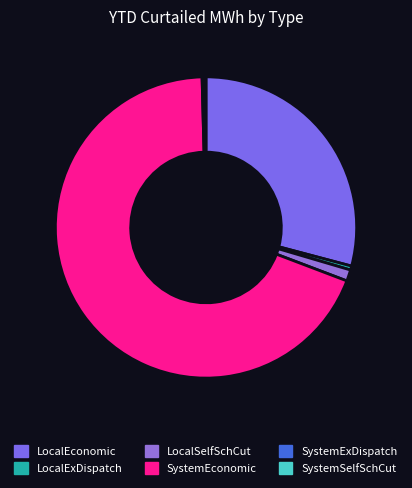

Is SystemEconomic the majority of the pie?

Yes